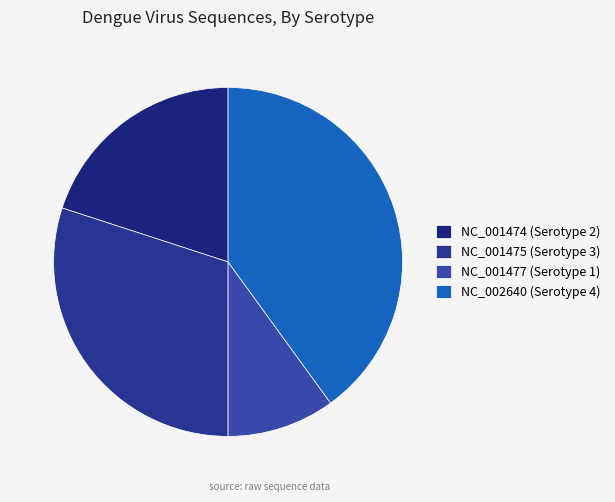

Is the sum of NC_002640 and NC_001475 greater than half?

Yes